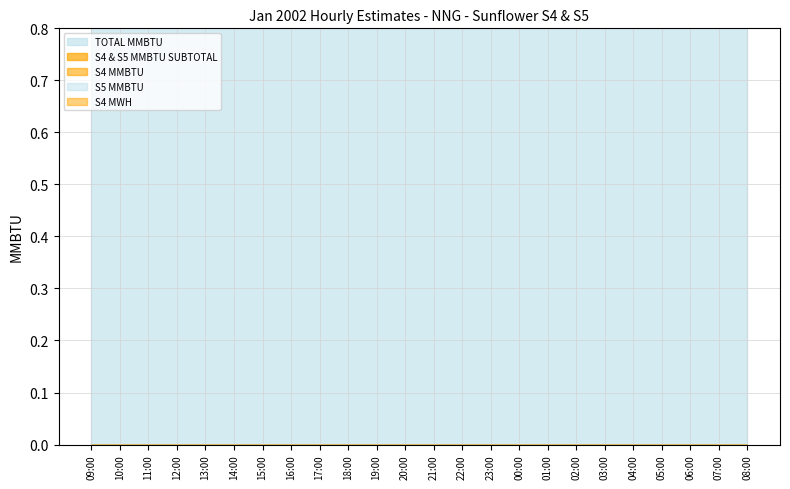

Is it true that S4 MWH equals 0.0 at 01:00?

True